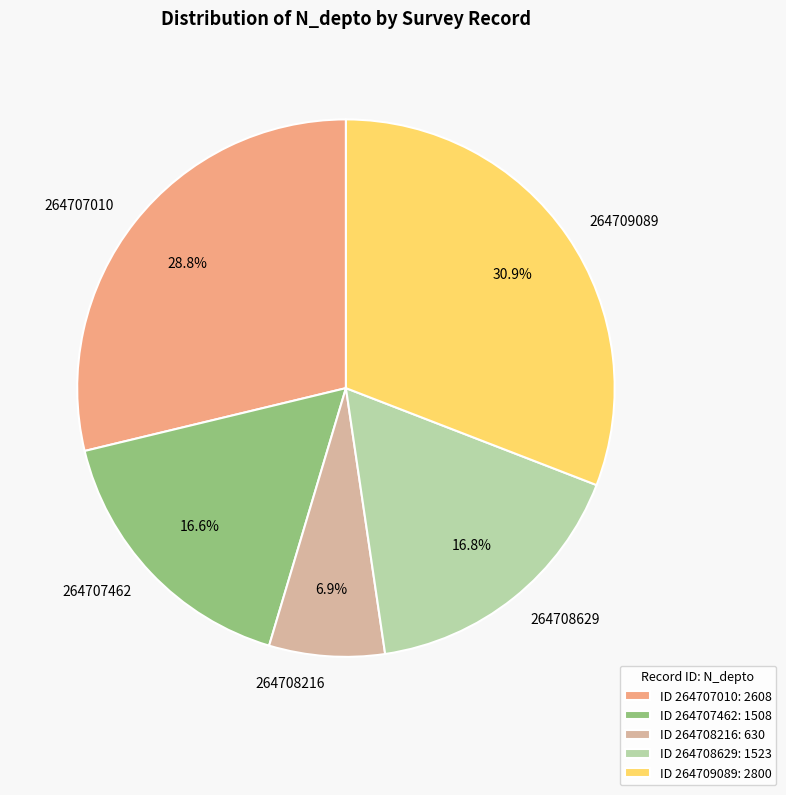

True or false: 264709089 accounts for 31% of the total.

True